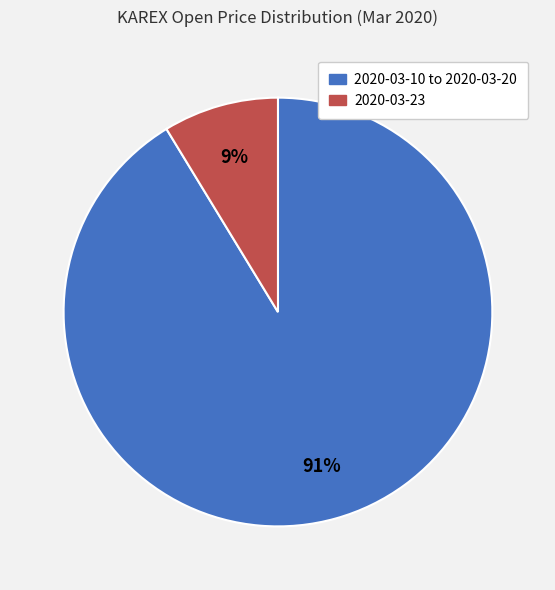

Is there any slice that represents more than half of the pie?

Yes